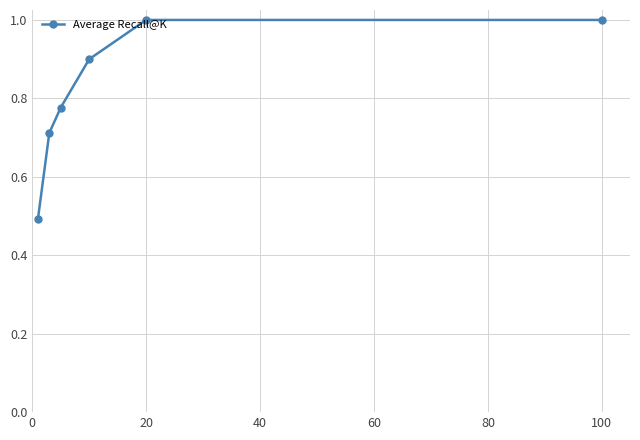

How many lines are shown in the chart?

1